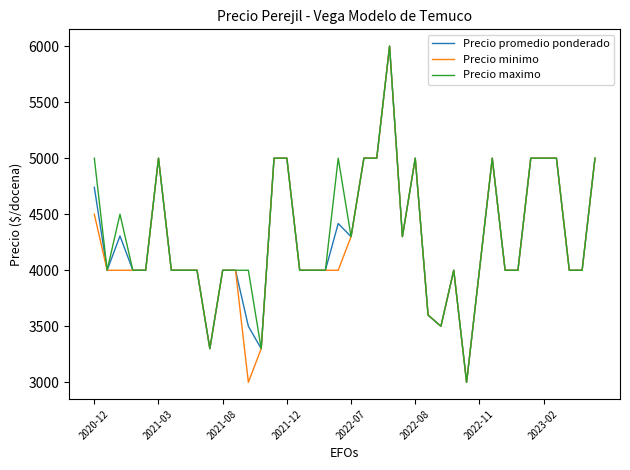

What is the smallest value displayed?

3000